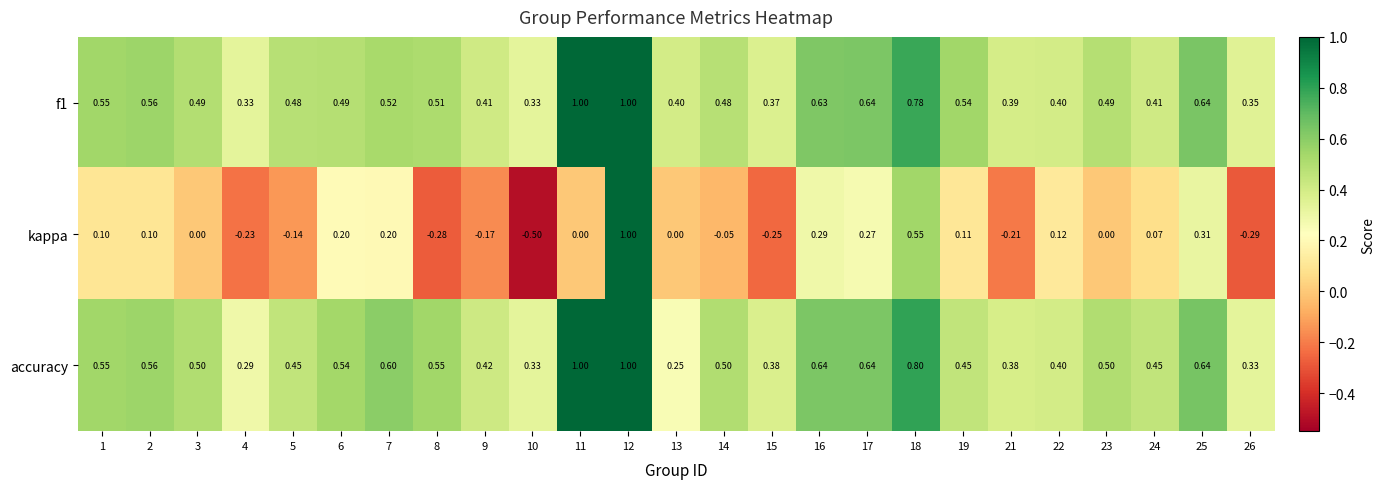

Is the value of kappa at 4 greater than the value of f1 at 16?

No